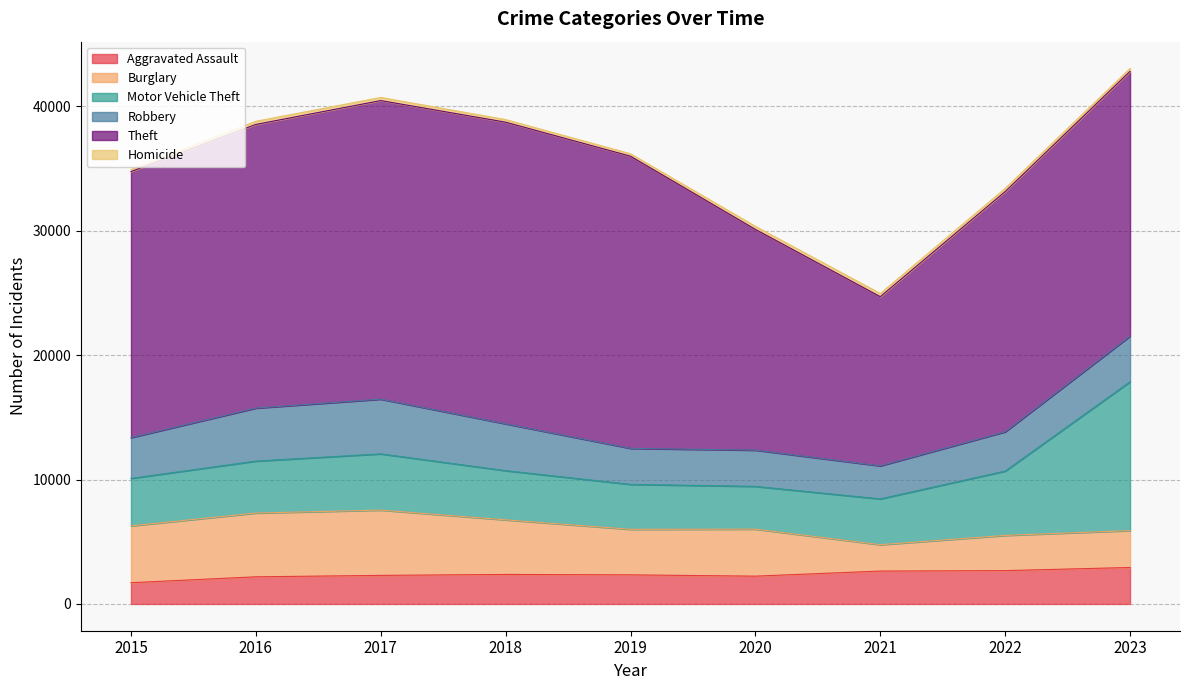

What is the sum of the Motor Vehicle Theft values at 2016 and 2020?

7615